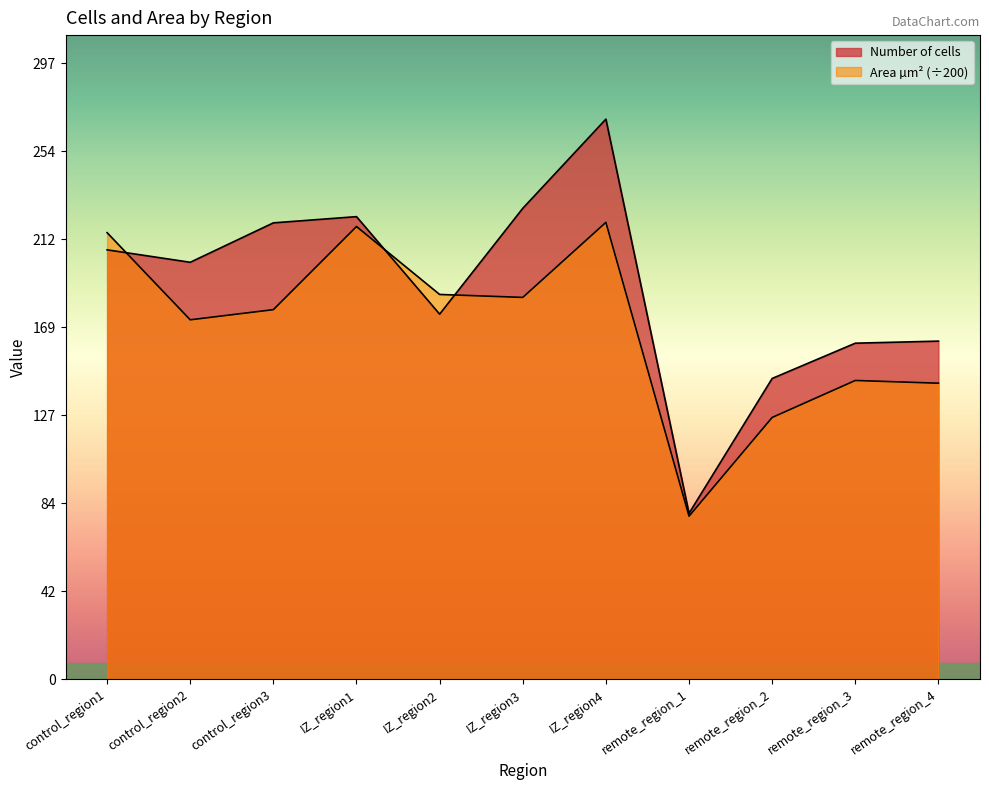

How many lines are shown in the chart?

2